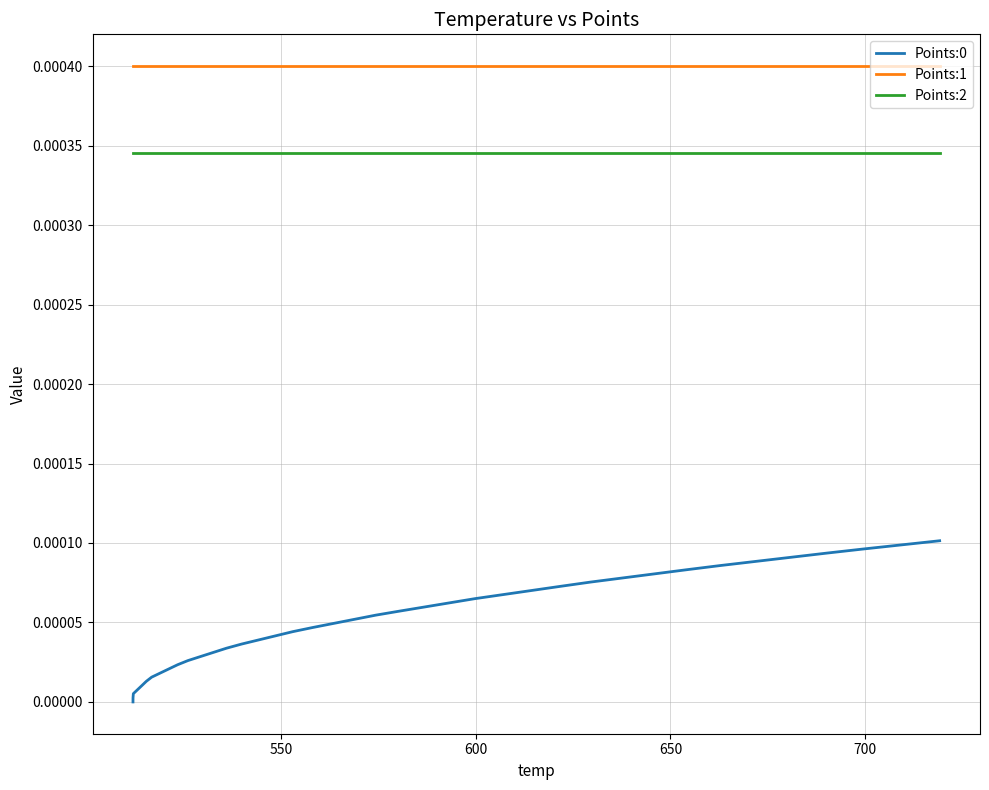

True or false: Points:0 and Points:2 intersect in this chart.

False